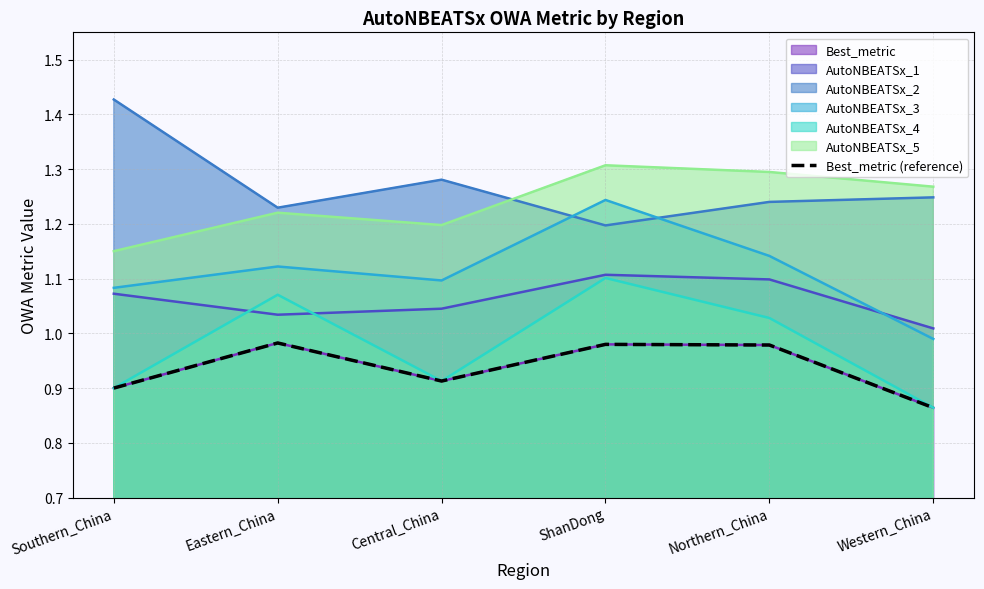

How many values are between 0 and 1?

6